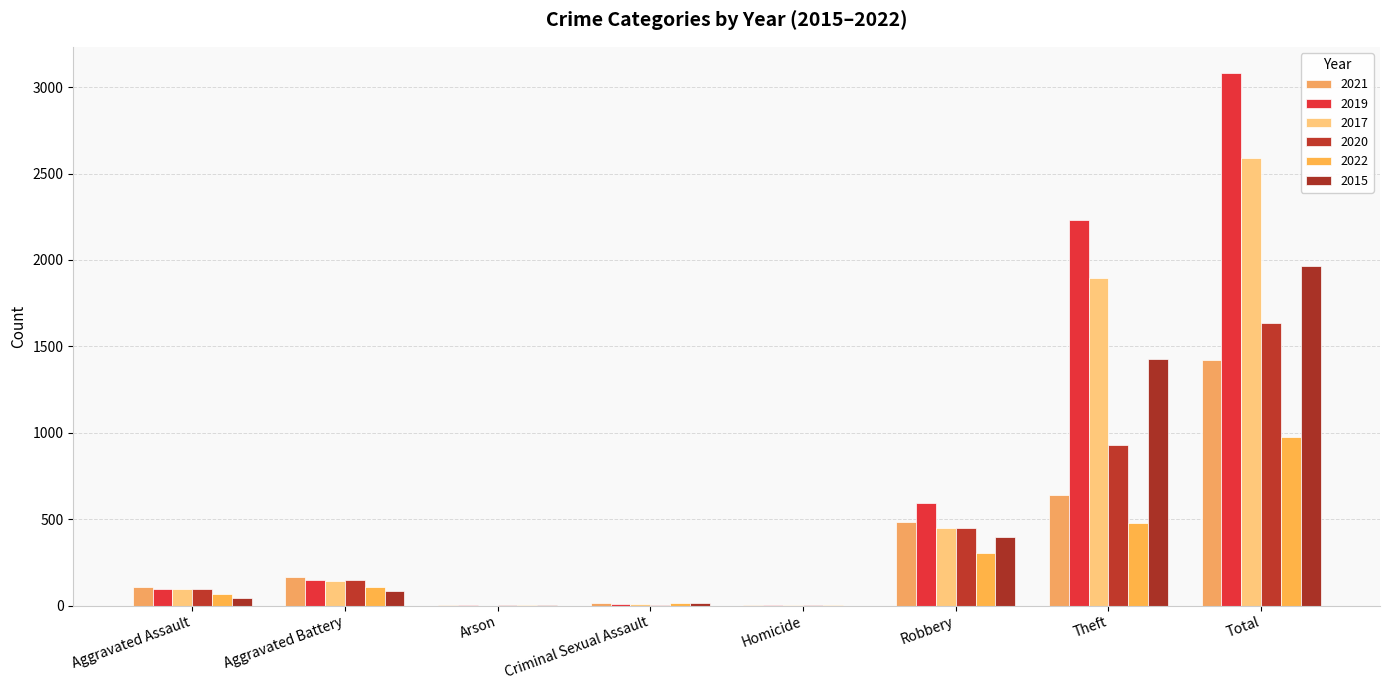

Between Robbery and Theft, which series saw the biggest shift?

2019